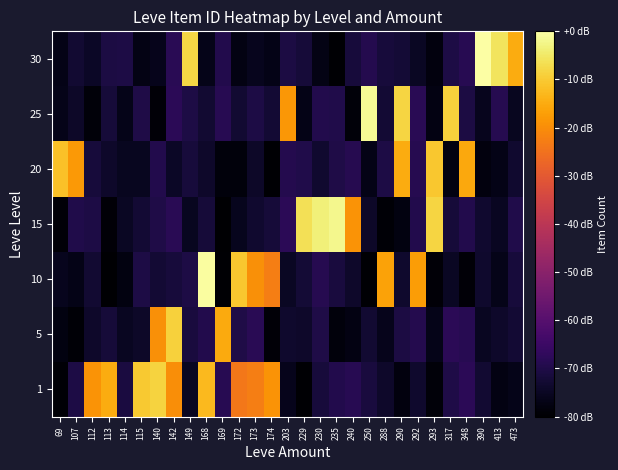

At which category does the chart reach its peak across all series?

390